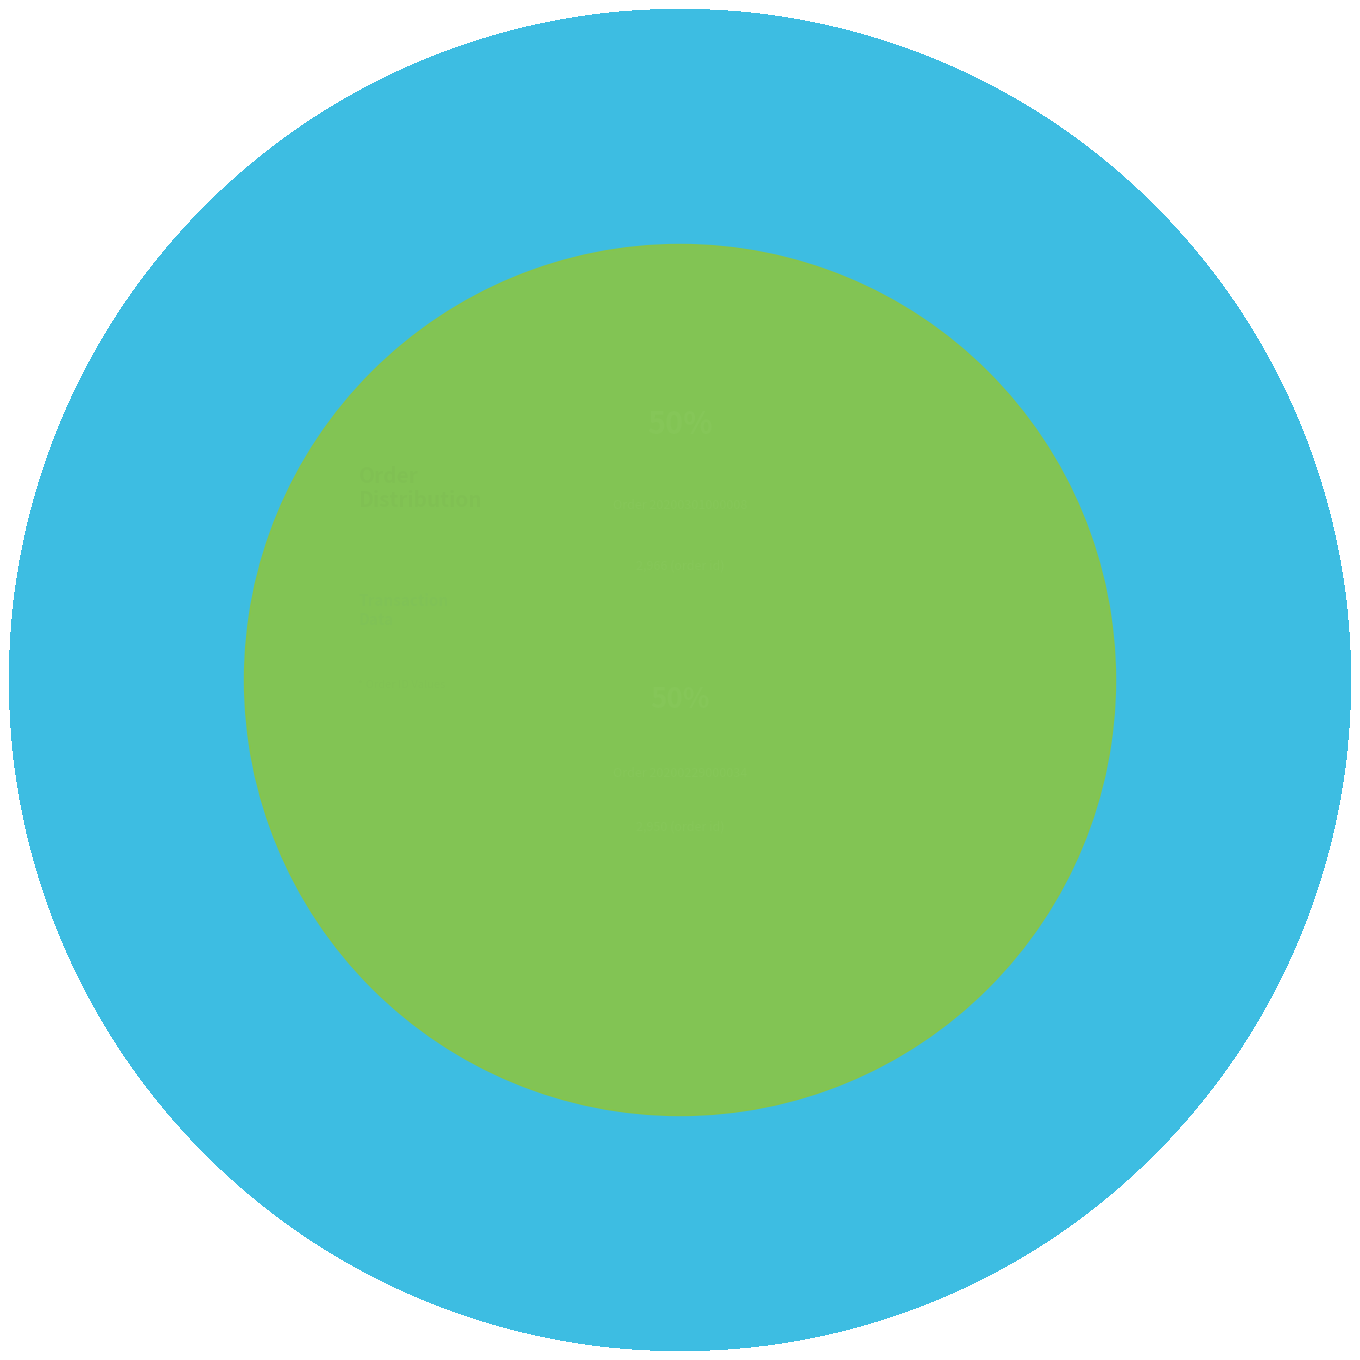

What percentage do 20200301000008 and 20200229000034 together represent?

100.0%